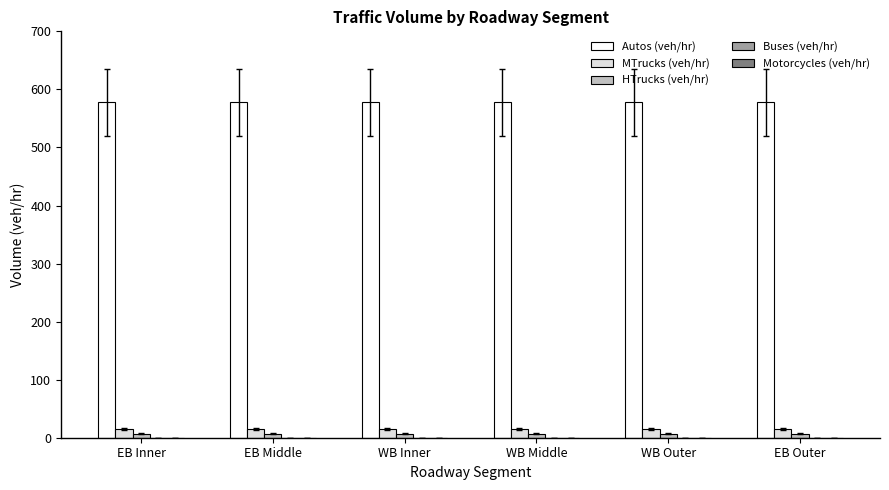

What is the total value across all series at EB Outer?

600